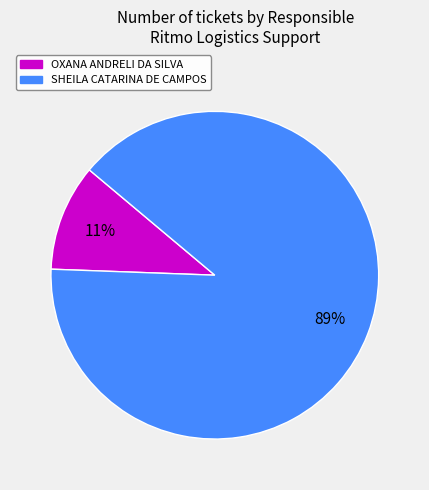

Does OXANA ANDRELI DA SILVA account for over 50% of the chart?

No